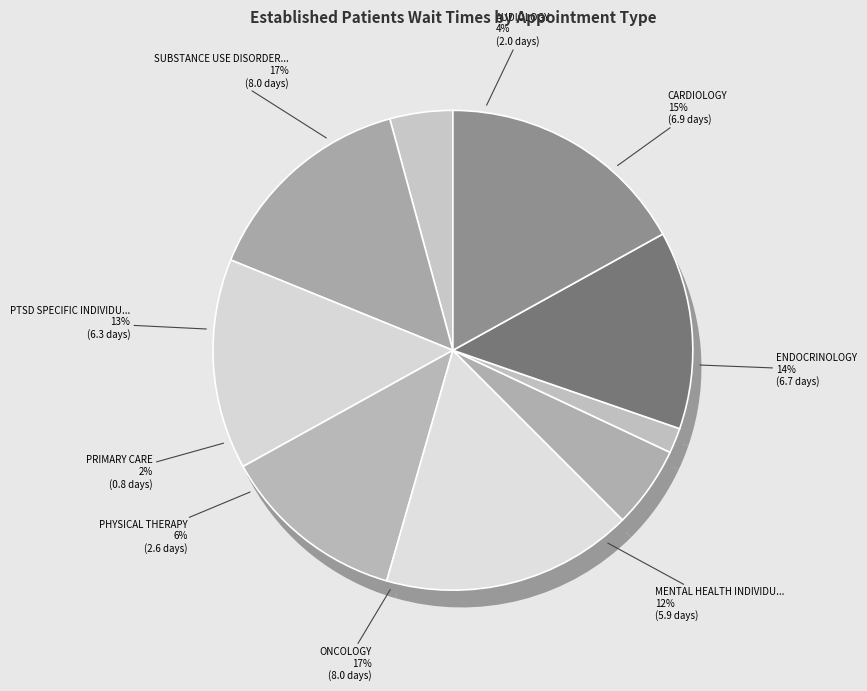

True or false: PRIMARY CARE - MENTAL HEALTH INTEGRATED accounts for 0% of the total.

True